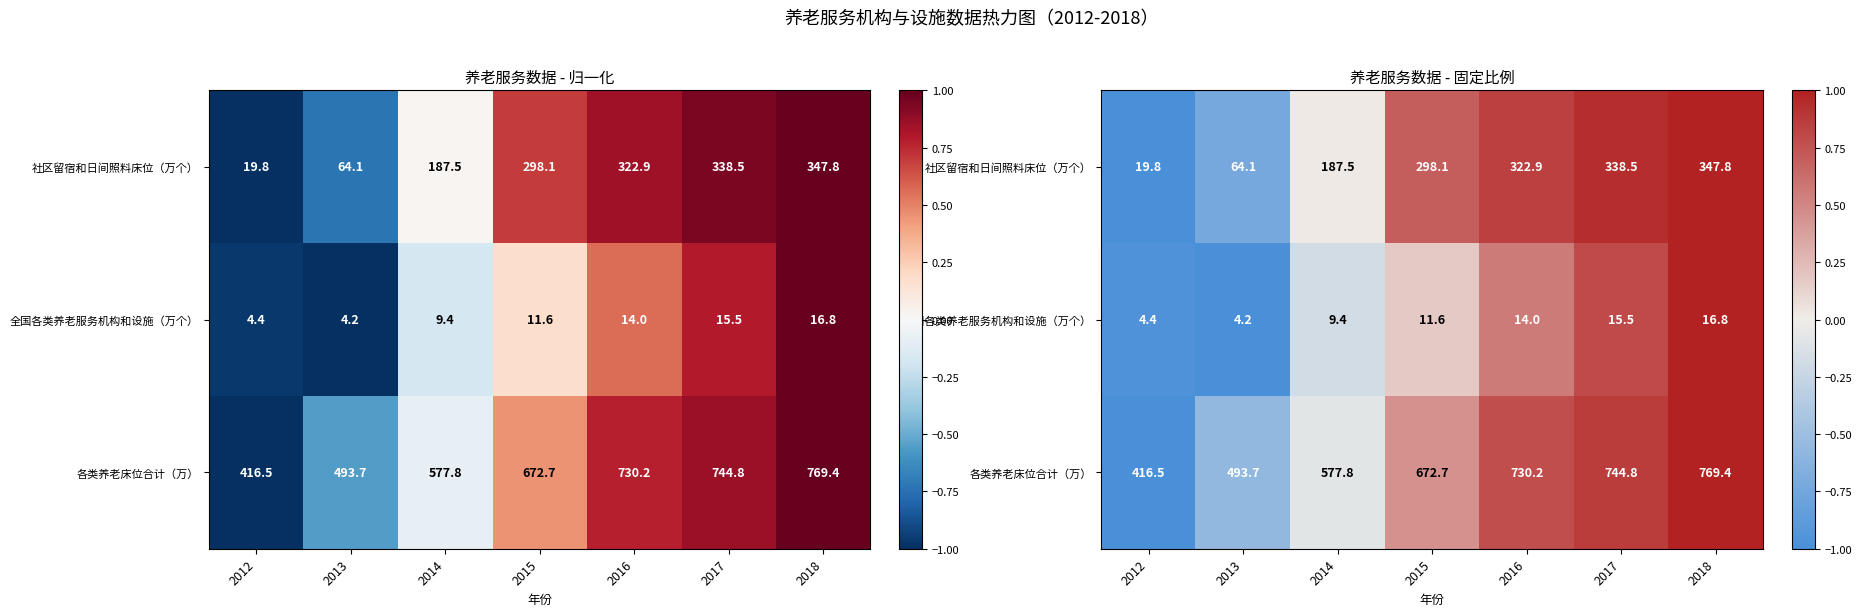

The 各类养老床位合计（万） series shows -0.7 at 2012. True or false?

False